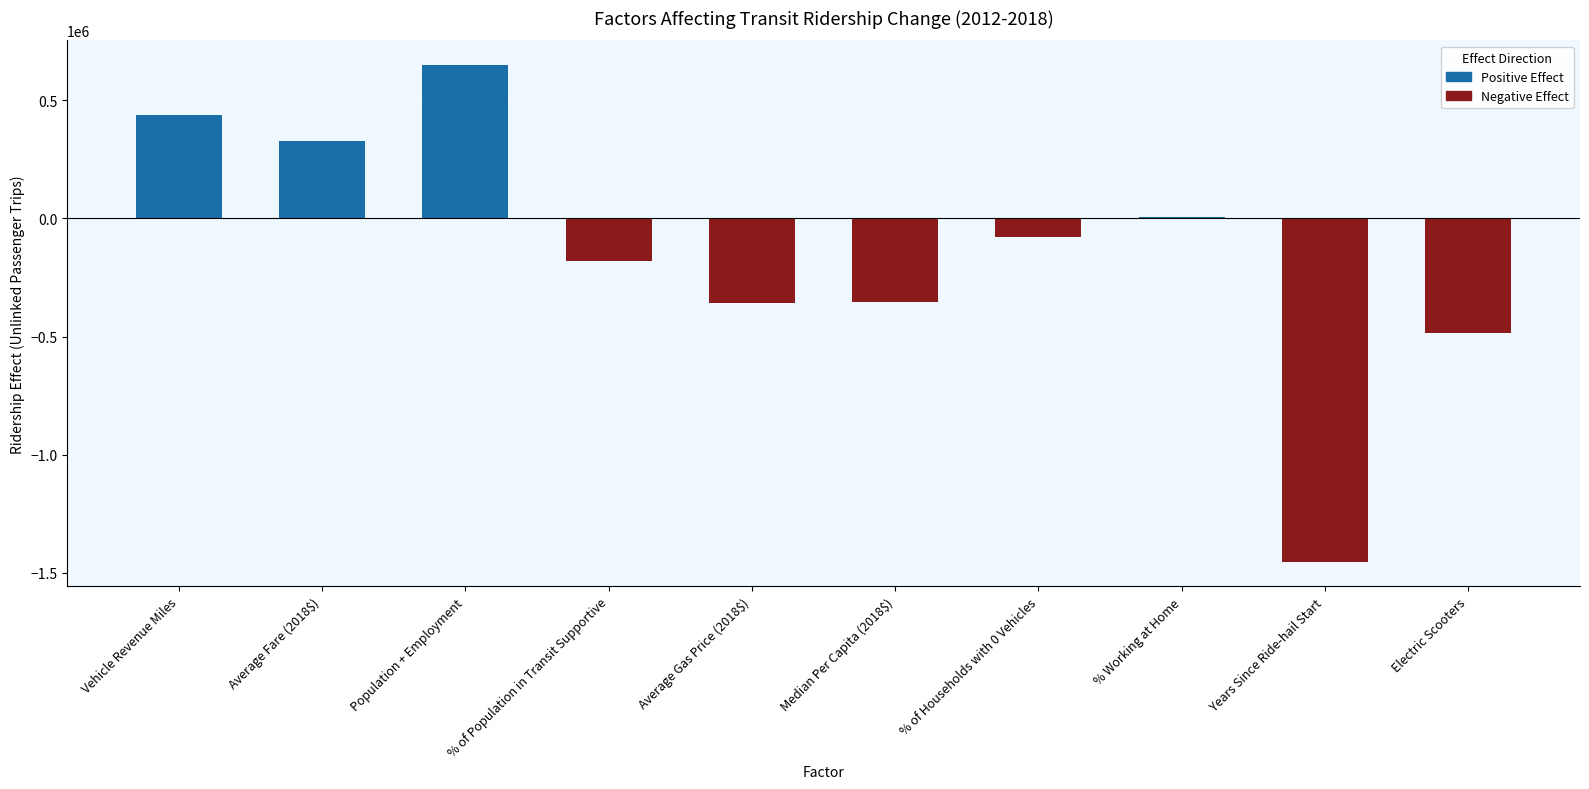

Rank the series at Population + Employment from highest to lowest value.

Positive Effect, Negative Effect